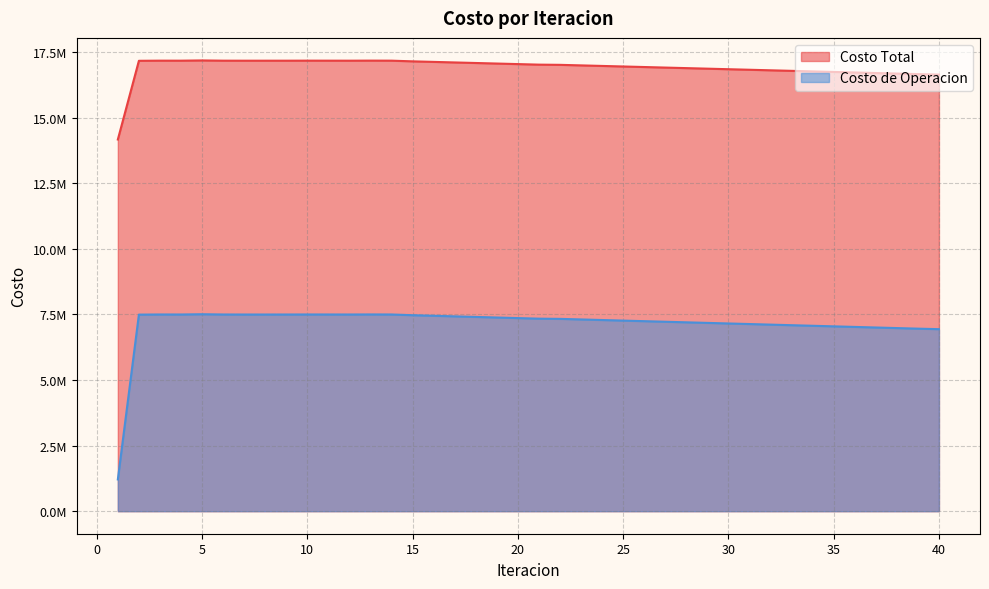

What is the minimum value shown in the chart?

1210423.5